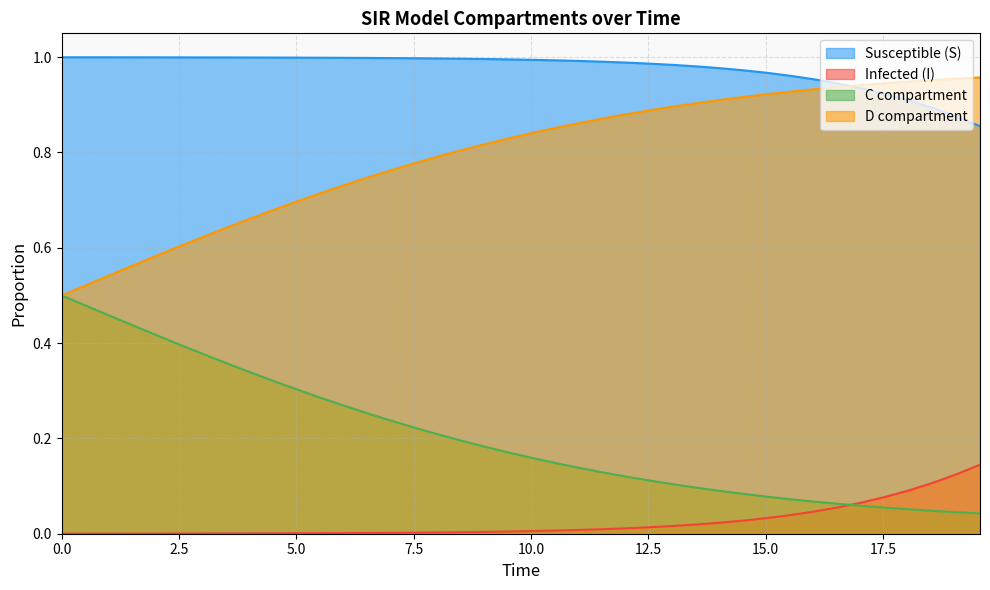

Does the chart have visible grid lines?

Yes